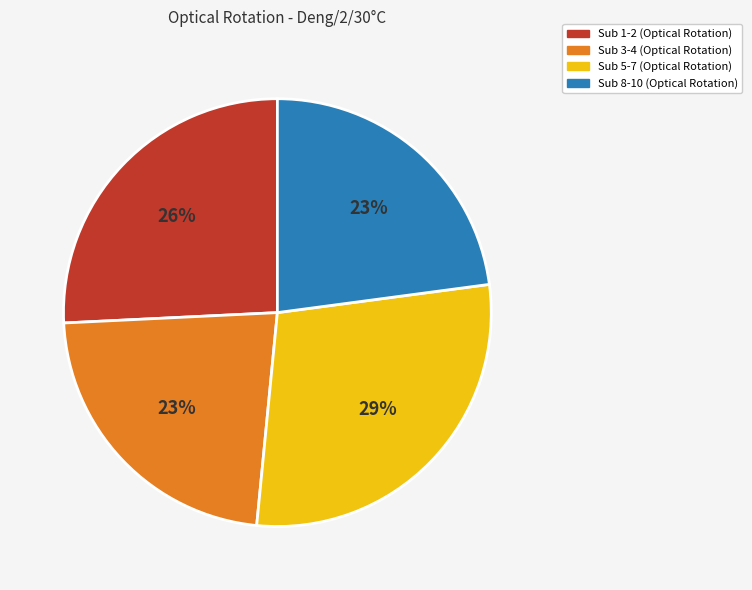

To the nearest percent, what is the difference between the Sub 8-10 (Optical Rotation) and Sub 1-2 (Optical Rotation) slice percentages?

3%